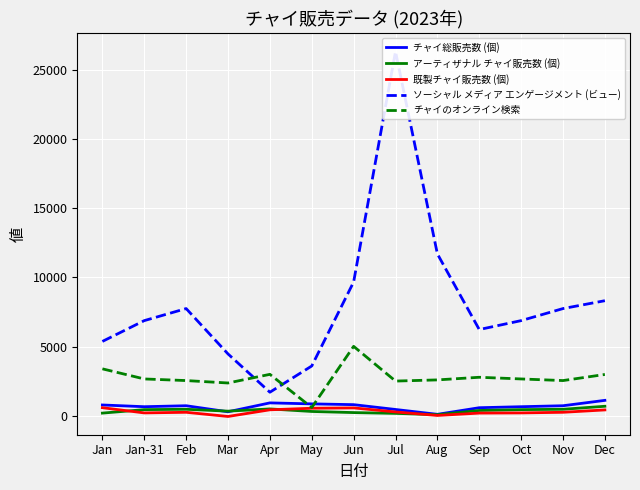

Between Mar and Aug, which is larger?

Mar